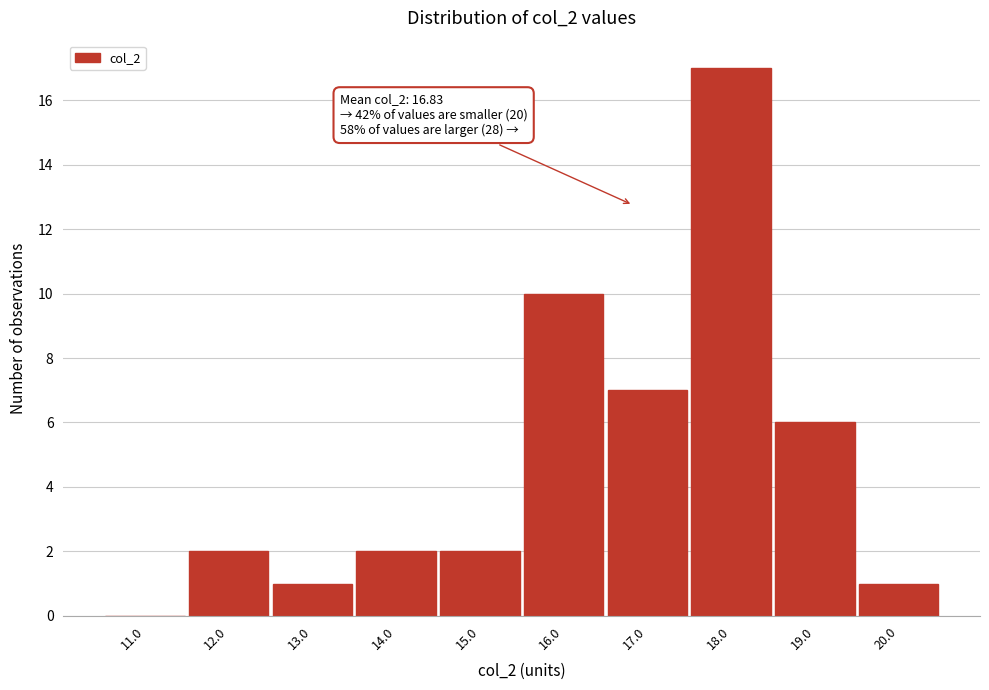

Which range on the x-axis has the tallest bar?

17.5 to 18.5